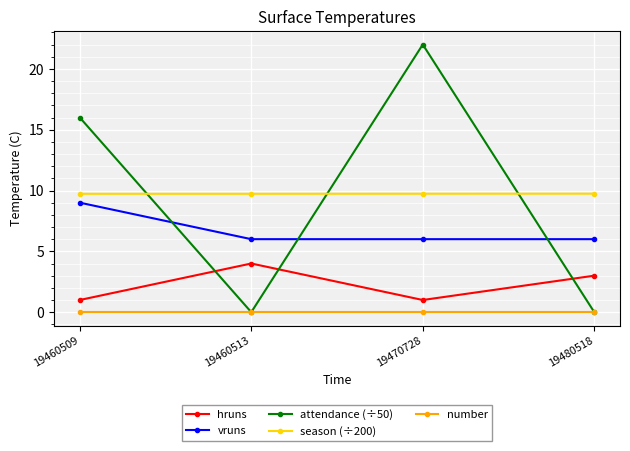

True or false: vruns and hruns cross at least once.

False